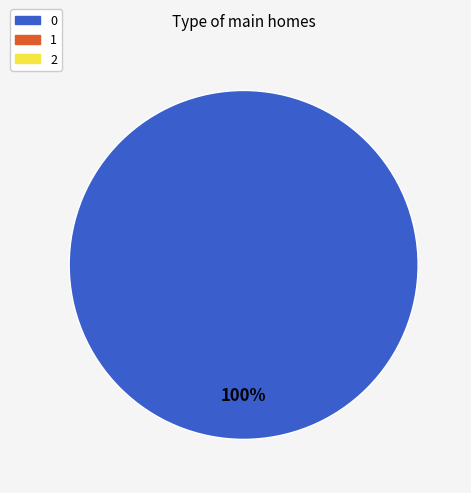

Is there a majority slice in this chart?

Yes